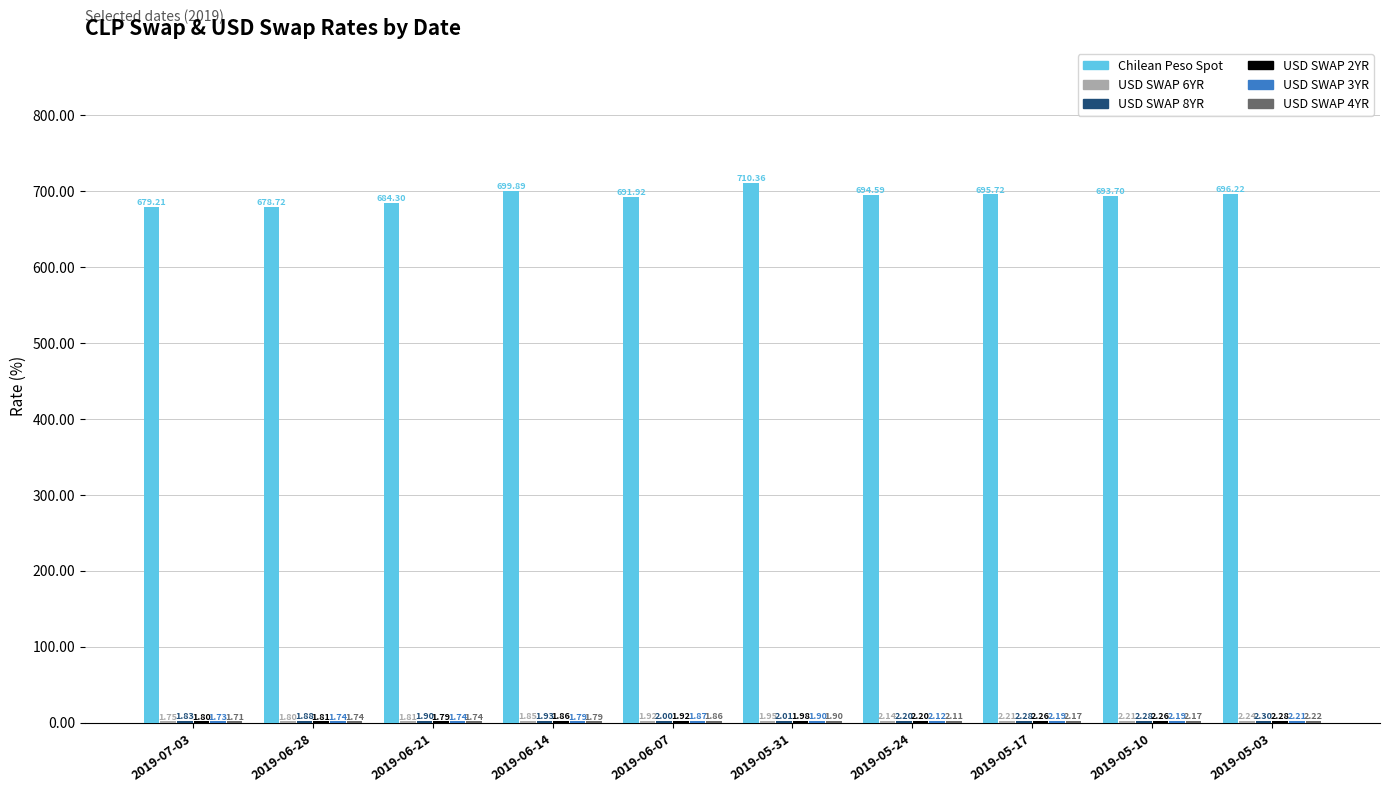

At which category is the sum across all series the highest?

2019-05-31